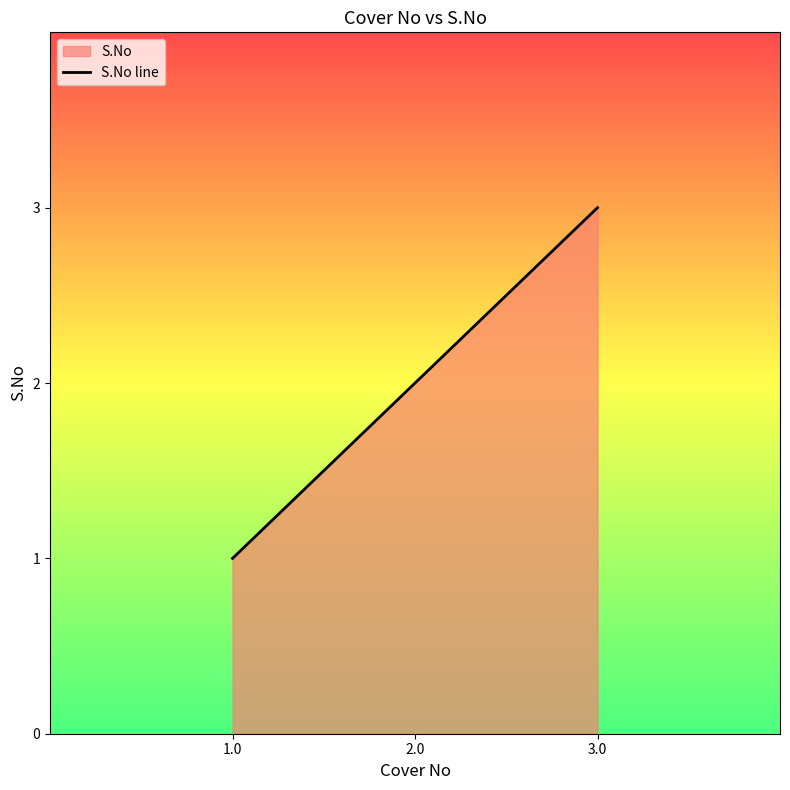

What is the difference between the maximum and minimum values?

2